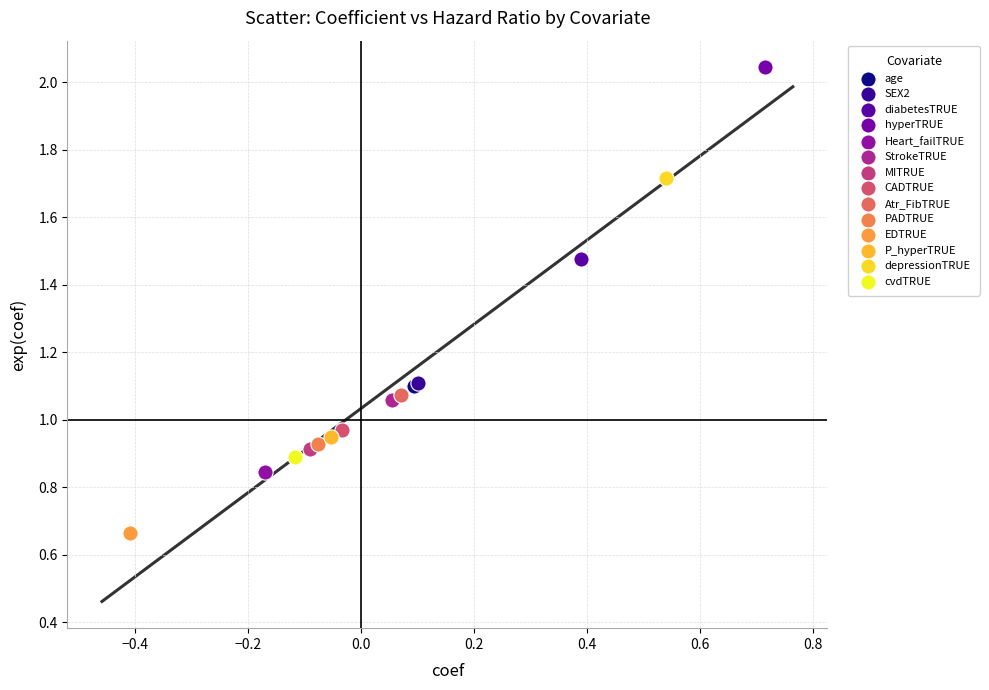

What are all the series names shown in the legend?

age, SEX2, diabetesTRUE, hyperTRUE, Heart_failTRUE, StrokeTRUE, MITRUE, CADTRUE, Atr_FibTRUE, PADTRUE, EDTRUE, P_hyperTRUE, depressionTRUE, cvdTRUE